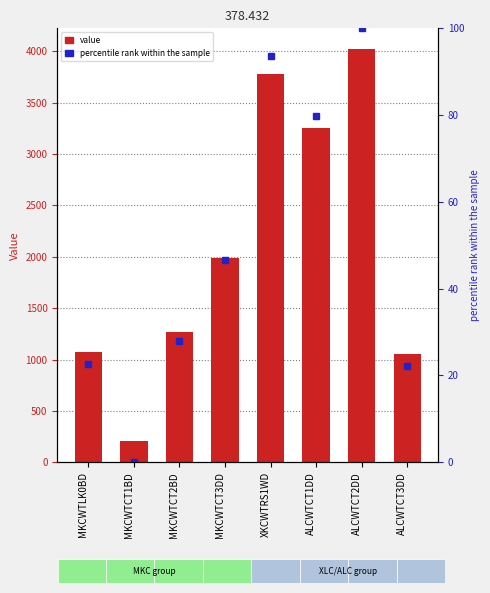

Are the bars grouped side by side (vs. stacked)?

Yes